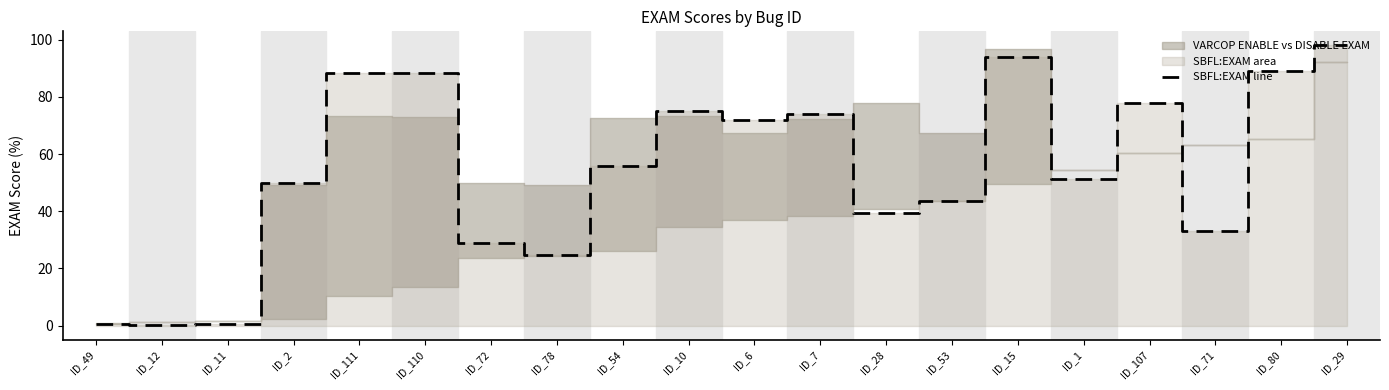

Rank the categories by value from lowest to highest.

ID_12, ID_49, ID_11, ID_78, ID_72, ID_71, ID_28, ID_53, ID_2, ID_1, ID_54, ID_6, ID_7, ID_10, ID_107, ID_111, ID_110, ID_80, ID_15, ID_29